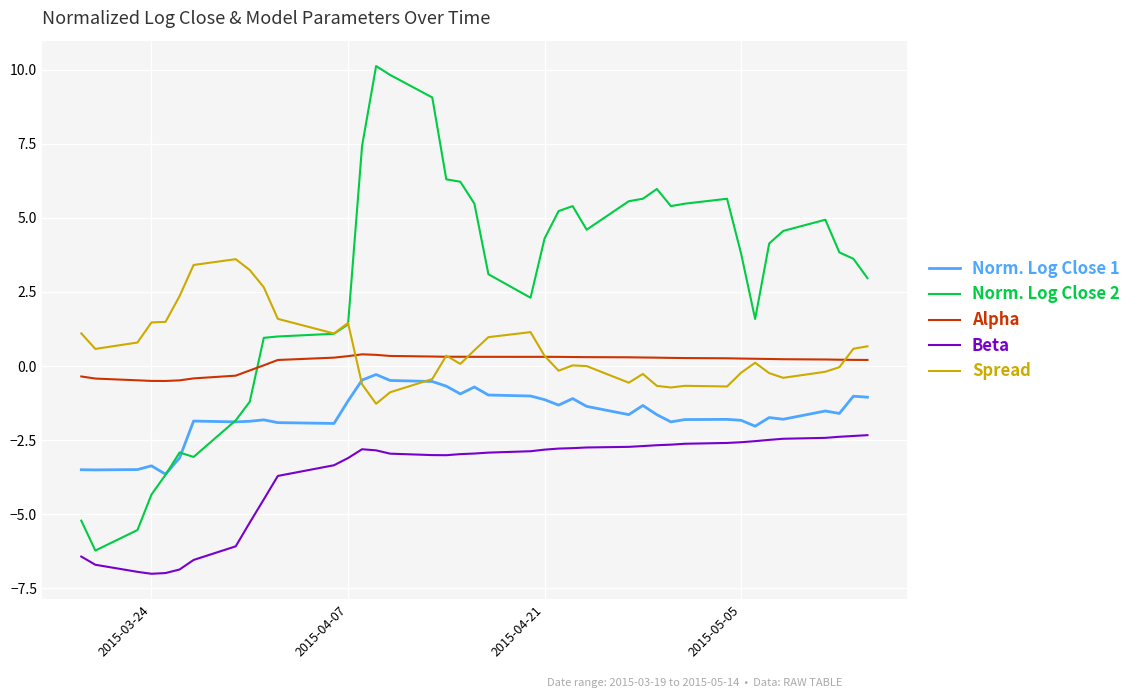

Which series has the largest total across all categories?

Norm. Log Close 2